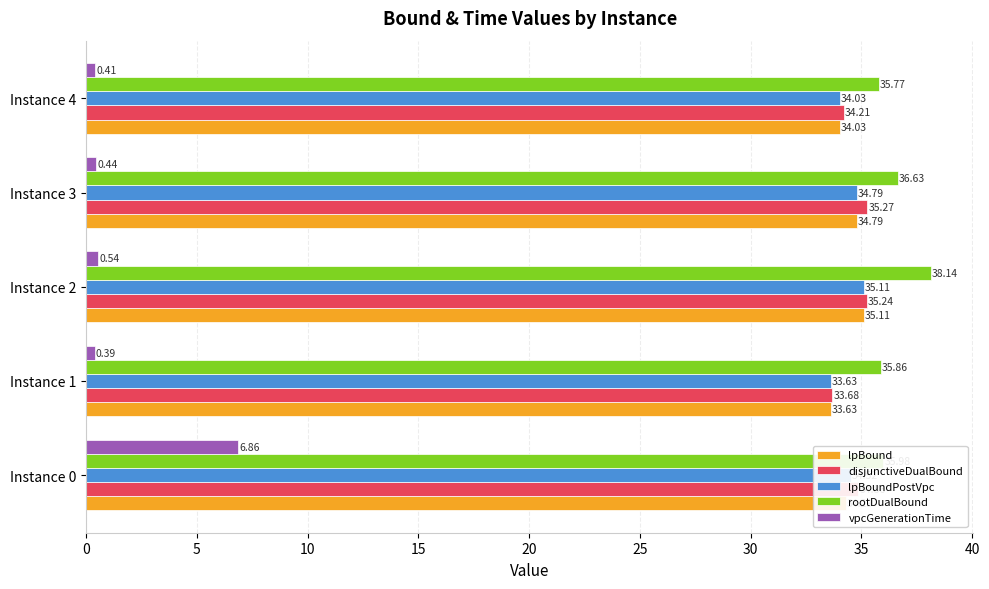

What is the spread (max minus min) of values at Instance 2?

37.6